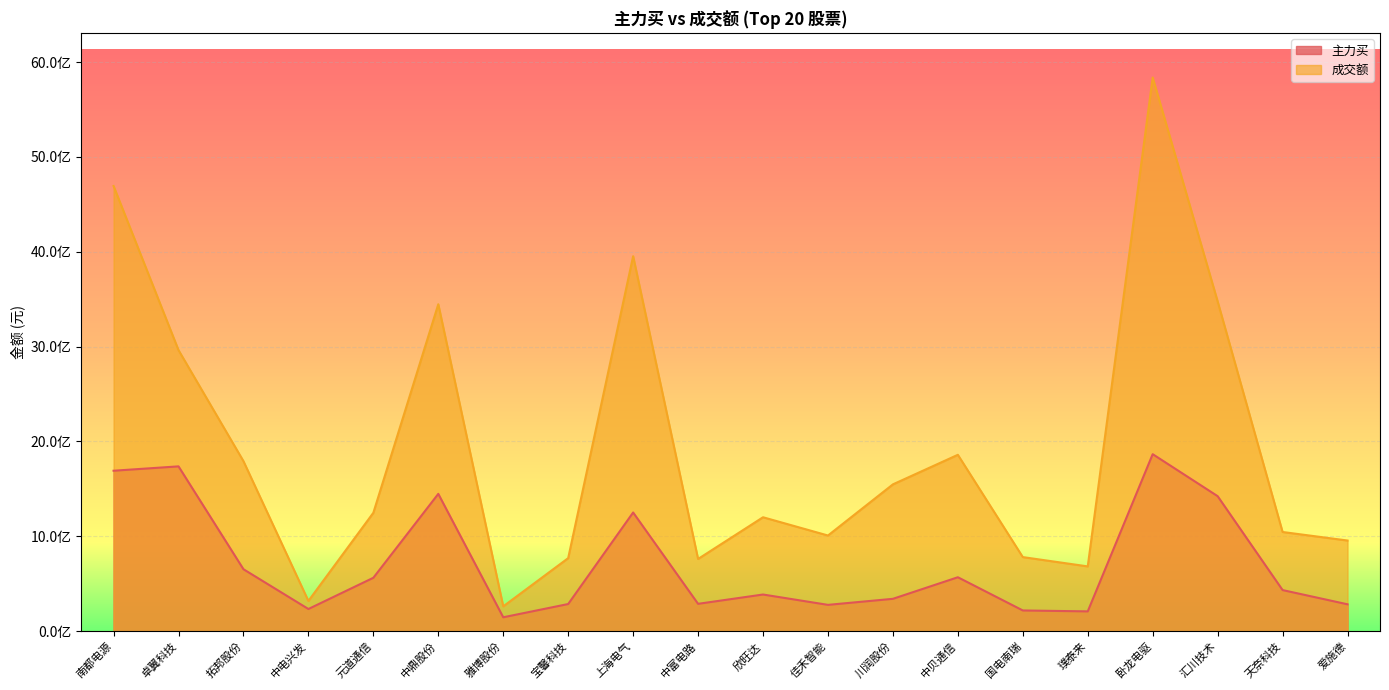

How many data points does each series have?

20